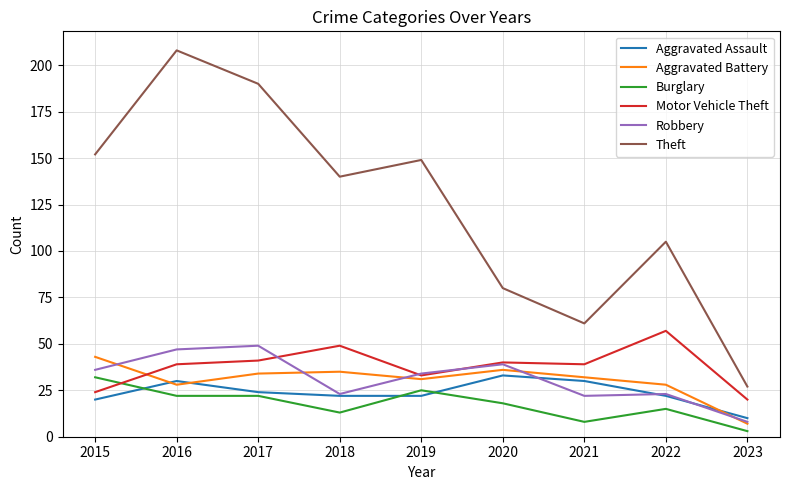

Which category has the highest value in the Theft series?

2016